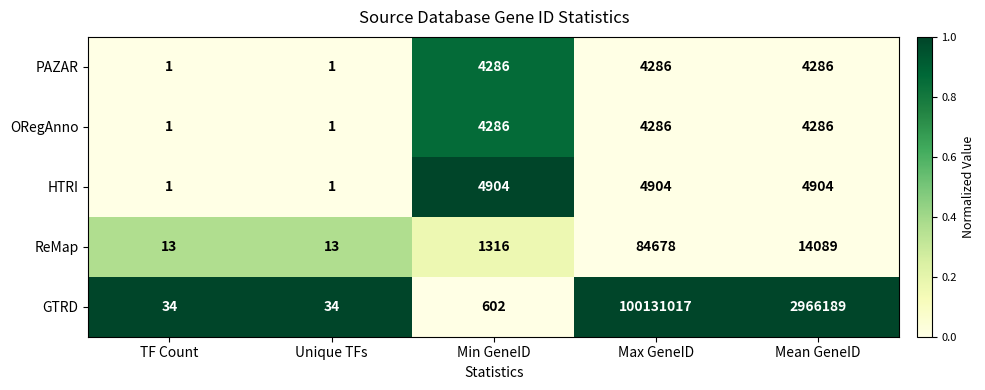

At which category is the sum across all series the highest?

Max GeneID